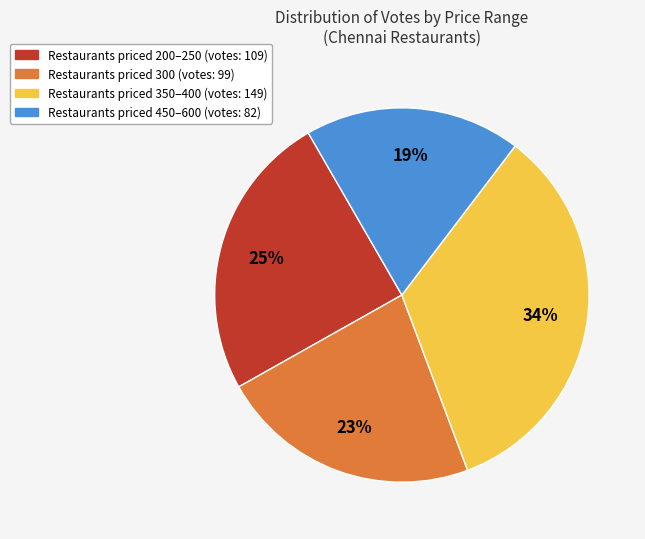

Is there any slice that represents more than half of the pie?

No